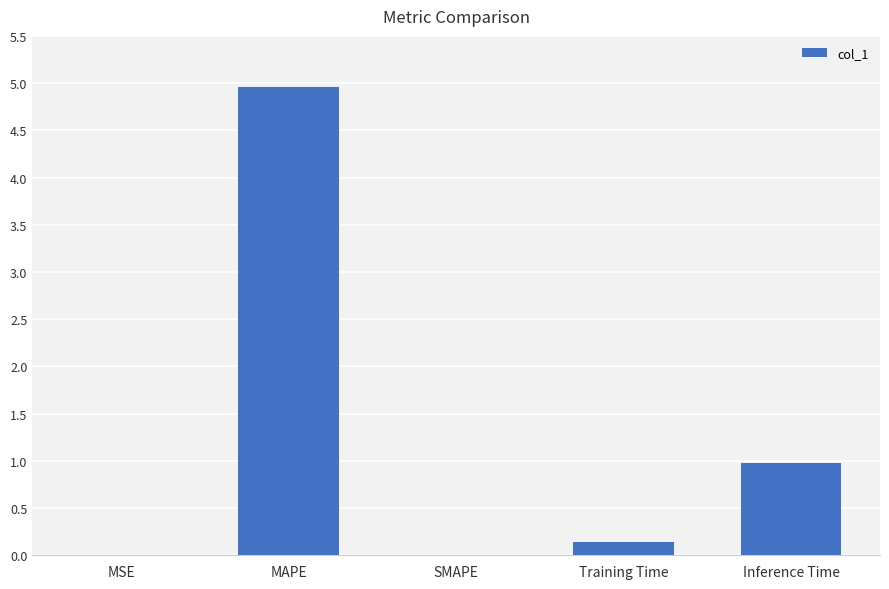

Which has a higher value, MAPE or Inference Time?

MAPE